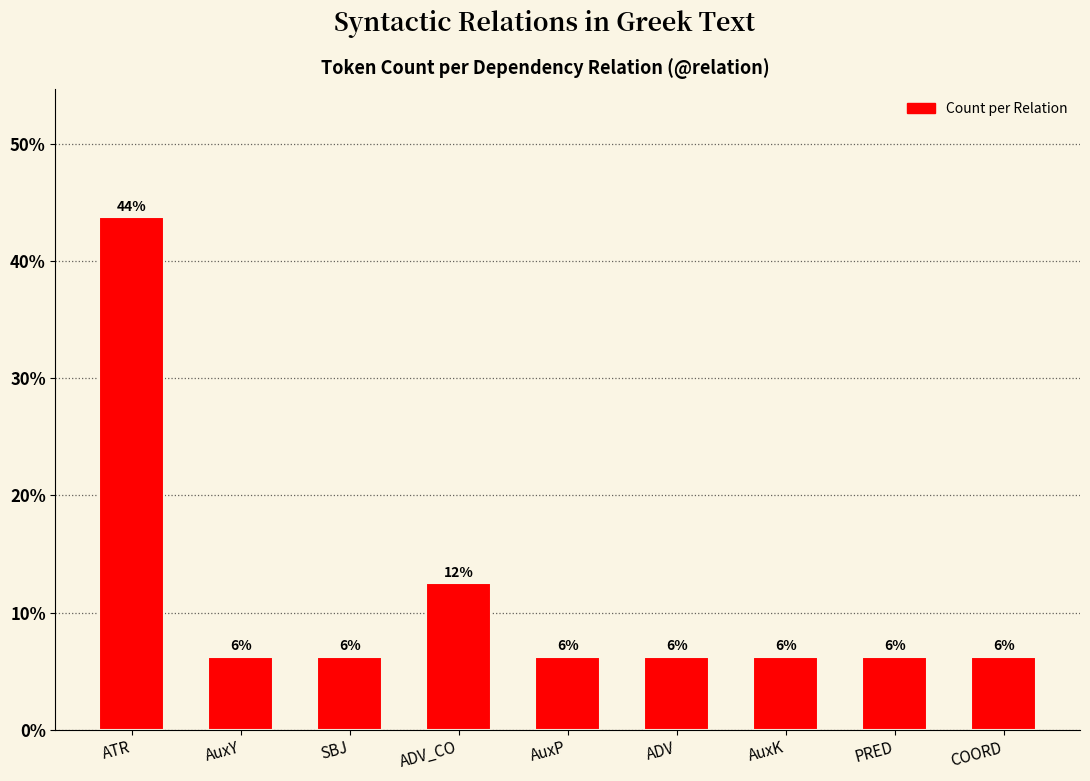

What is the approximate value at SBJ?

6.2